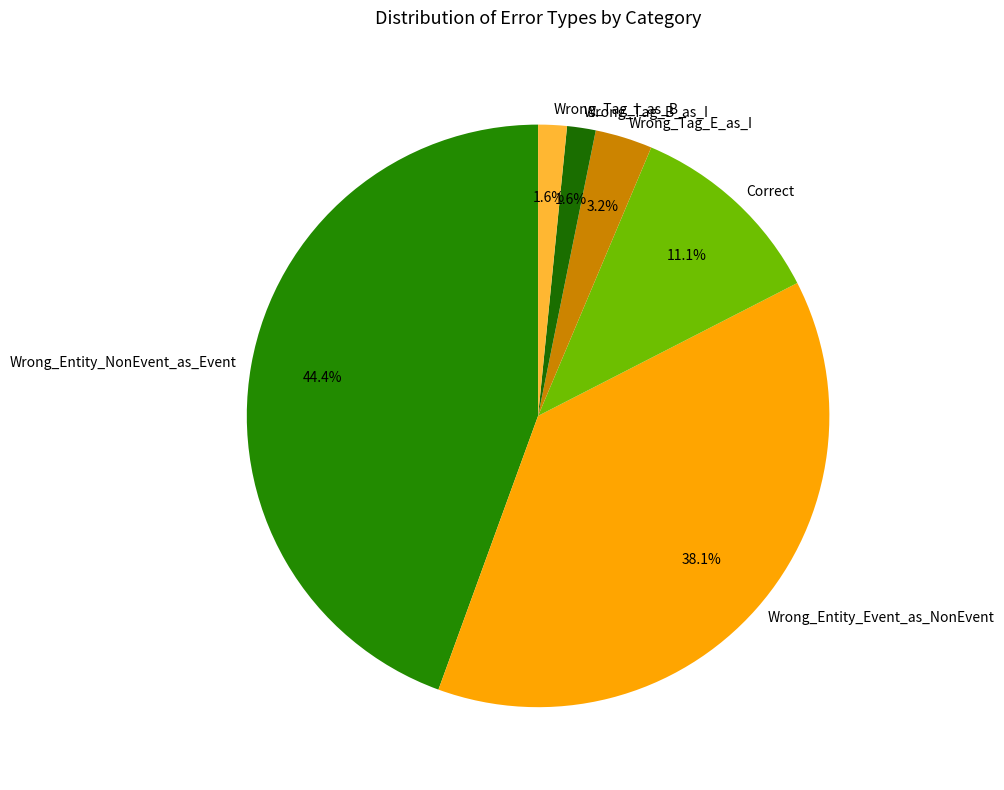

True or false: Correct accounts for 11% of the total.

True